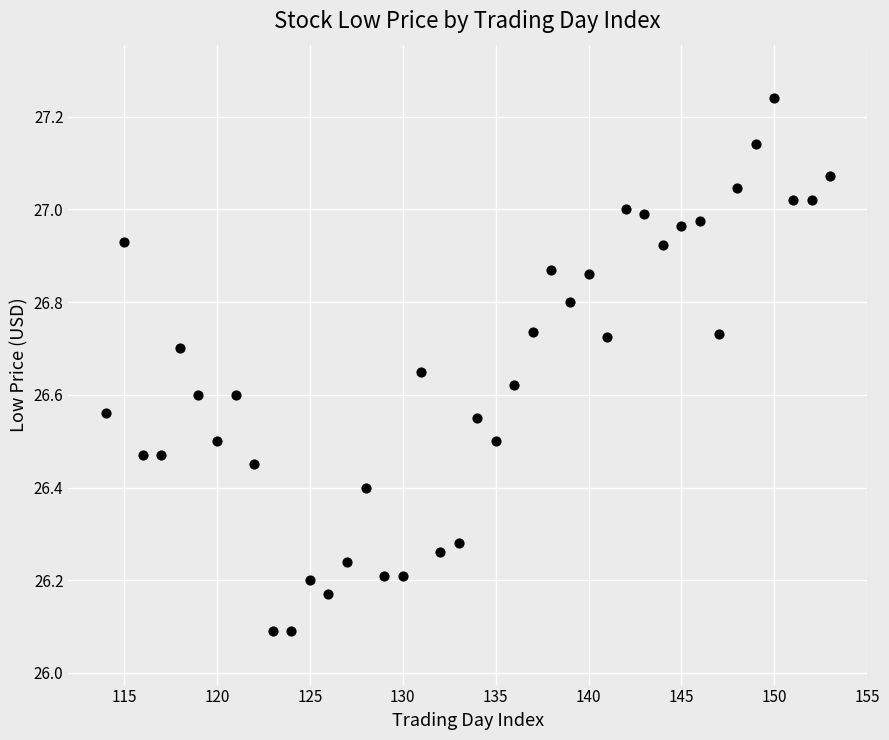

What is the range of X values (max minus min)?

39.0